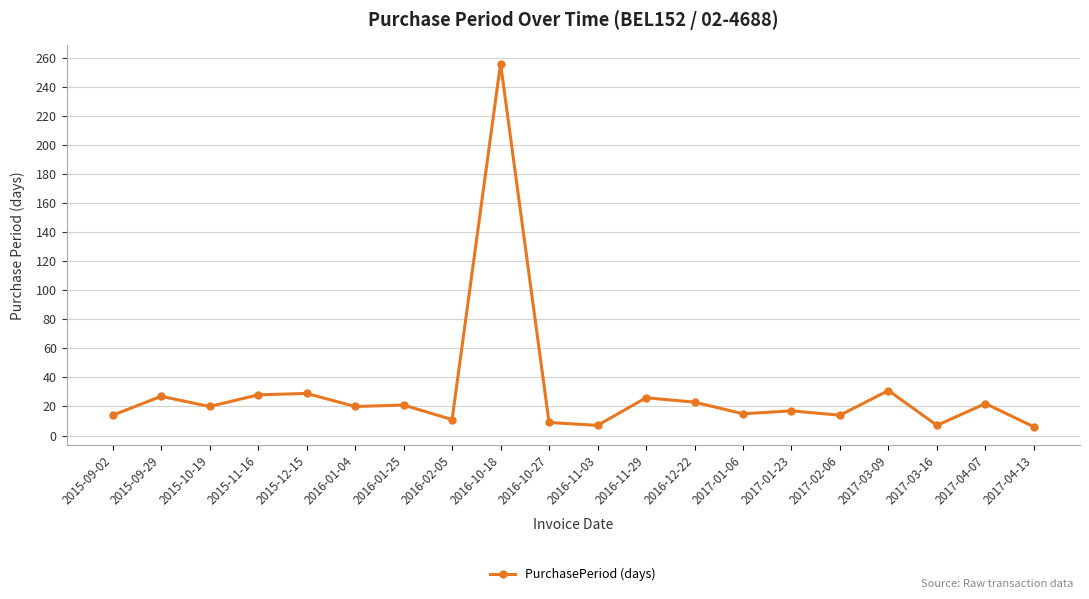

True or false: the data shows 6 at 2017-04-13.

True